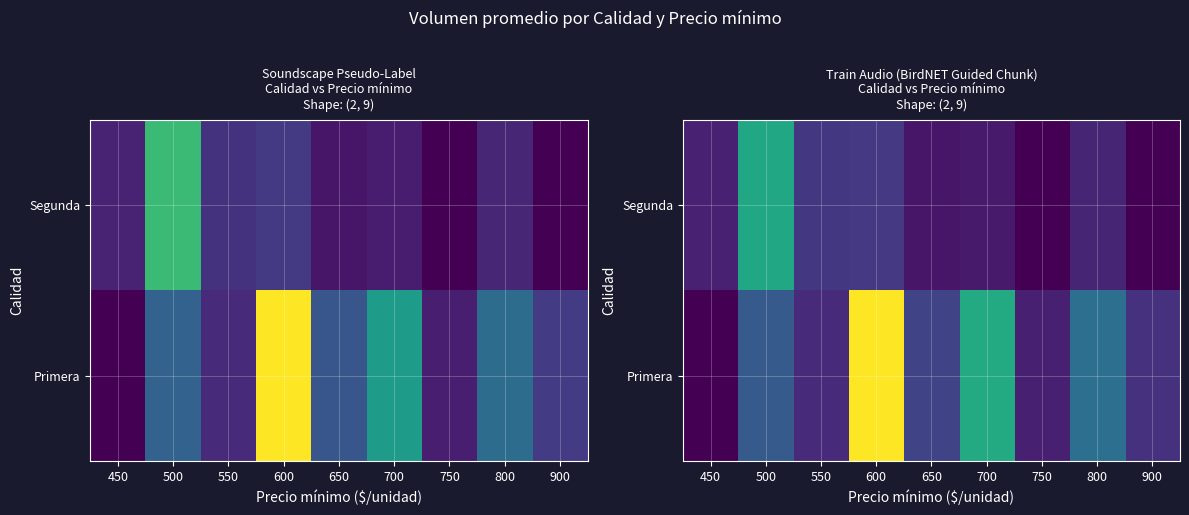

At which category does the chart reach its minimum across all series?

450